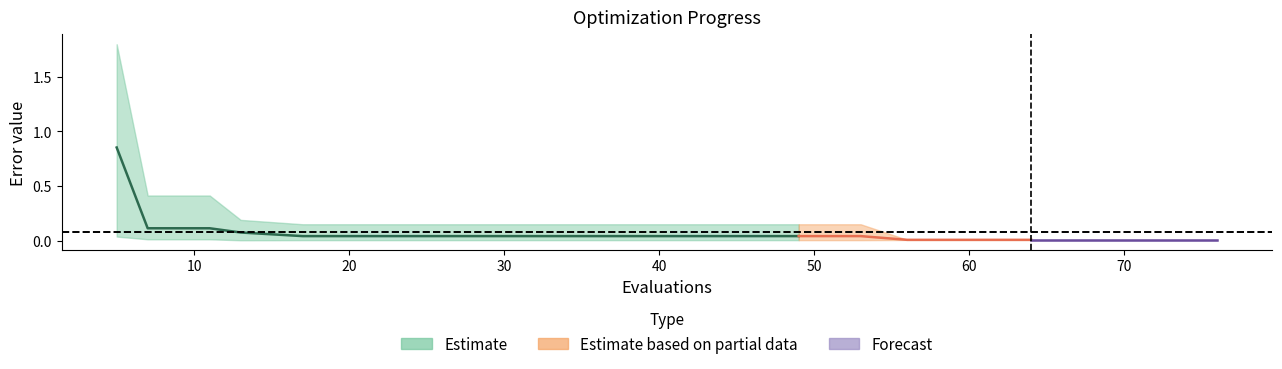

True or false: best and mean cross at least once.

False